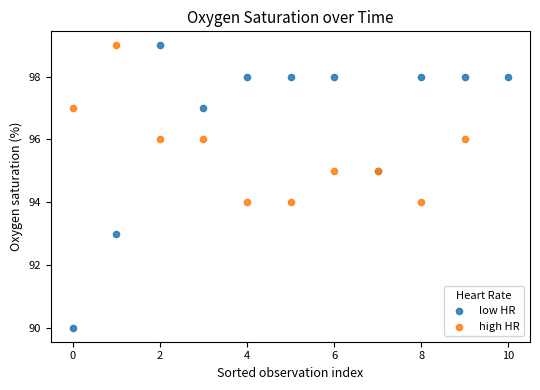

Which series has the largest Y range (max minus min)?

low HR